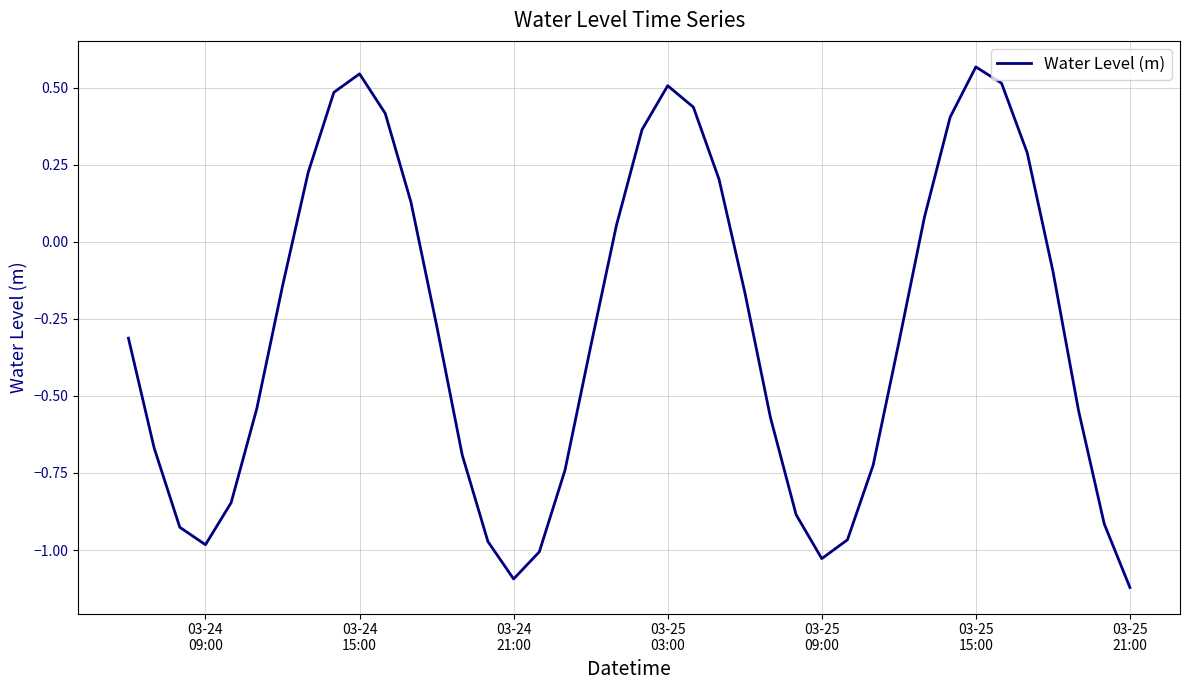

What is the greatest value displayed?

0.6